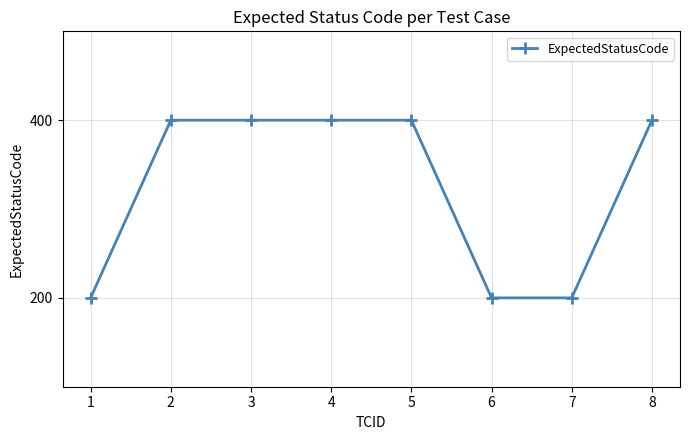

Reading left to right, what are all the values shown in this chart?

200	400	400	400	400	200	200	400